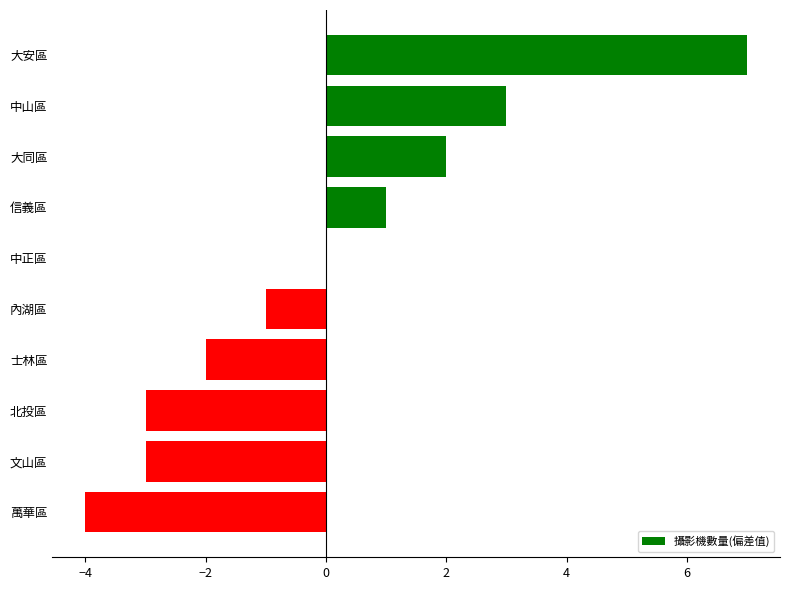

Is it true that the value at 中正區 is 6?

False